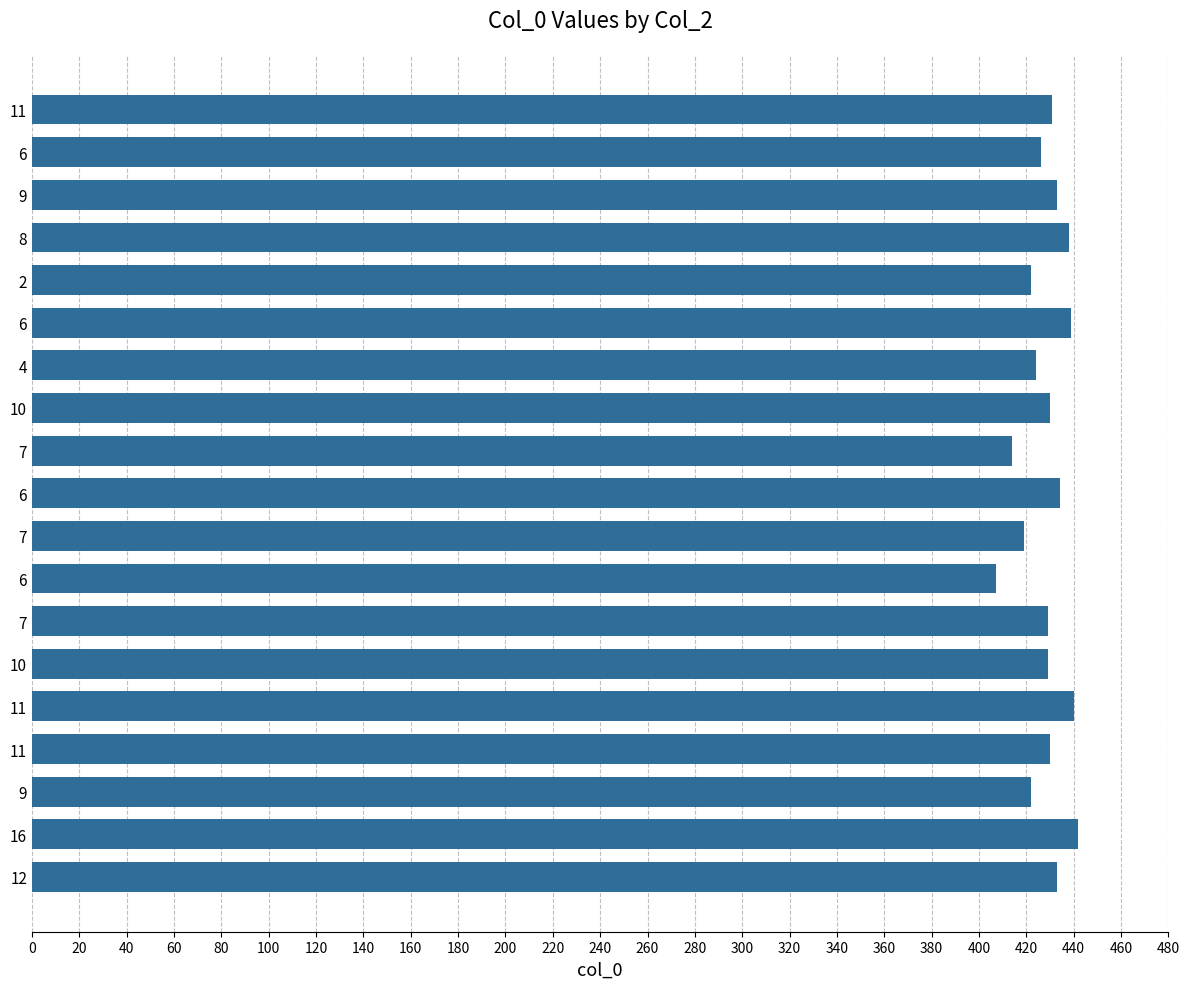

Does the chart contain any negative values?

No